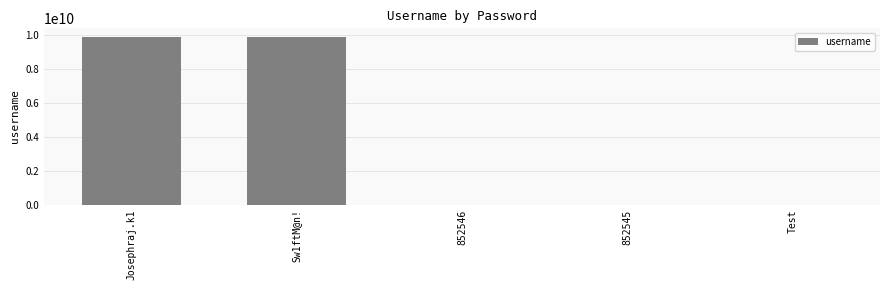

What is the ratio of the value at Josephraj.k1 to the value at Sw1ftM@n!?

1.0